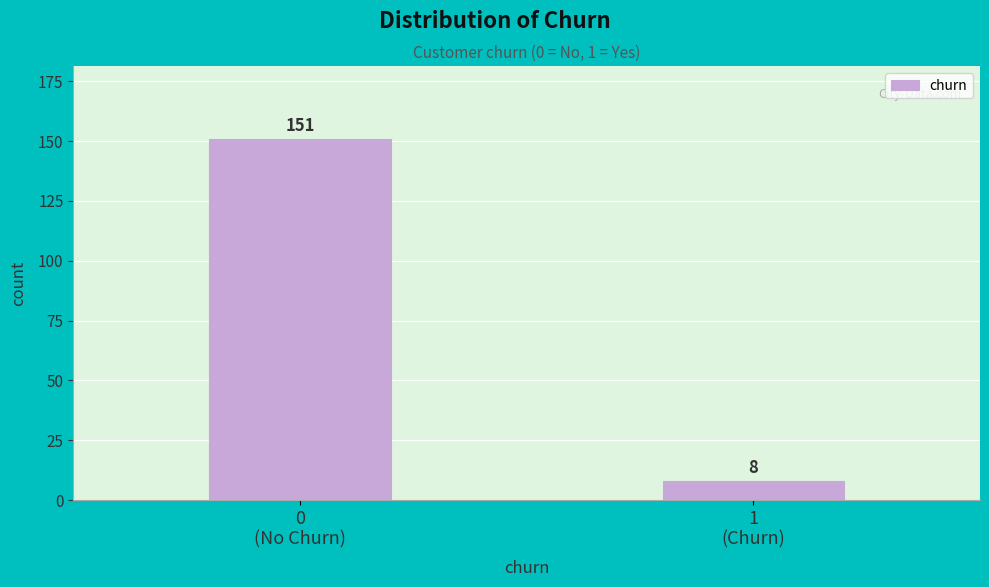

Reading left to right, what are all the values shown in this chart?

151	8